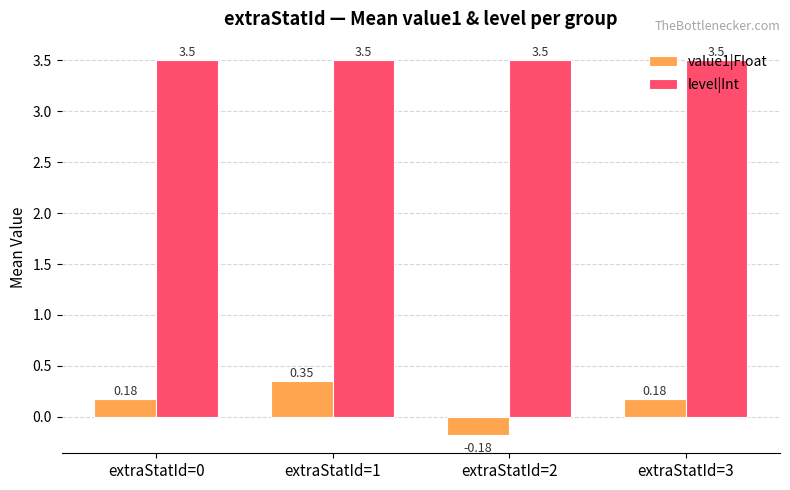

Rank the series by their maximum value, from highest to lowest.

level|Int, value1|Float